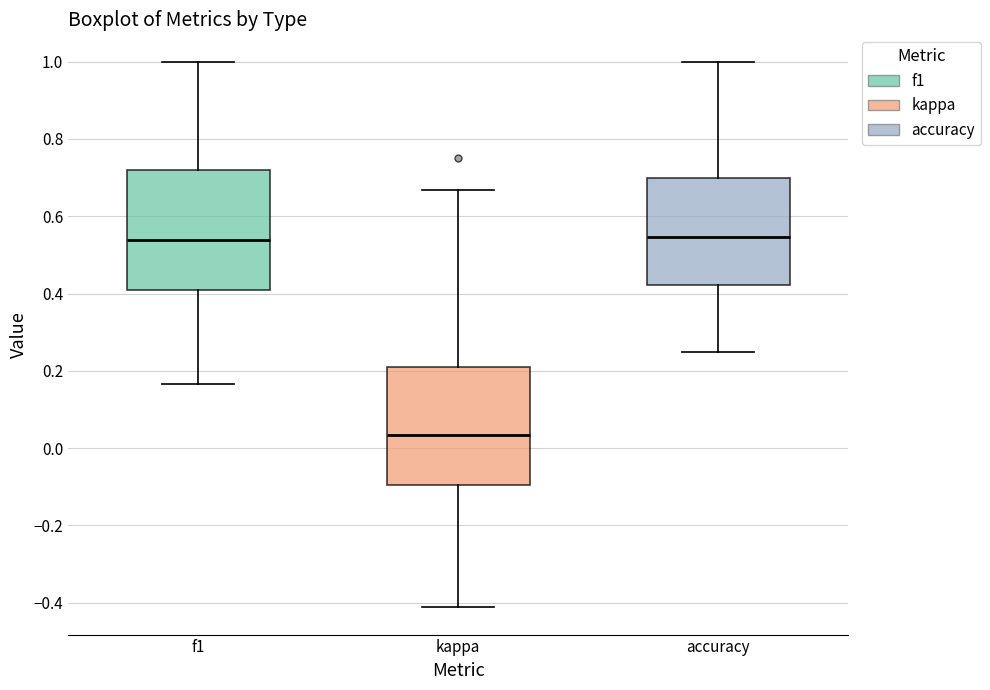

Reading left to right, read every box against the y-axis: the position of its median line, the range the box covers, and the ends of its whiskers. The values are not printed on the chart, so give them approximately, as read against the axis.

f1: median 0.54, box 0.42 to 0.72, whiskers 0.16 to 1.00
kappa: median 0.04, box -0.10 to 0.22, whiskers -0.42 to 0.66
accuracy: median 0.54, box 0.42 to 0.70, whiskers 0.26 to 1.00